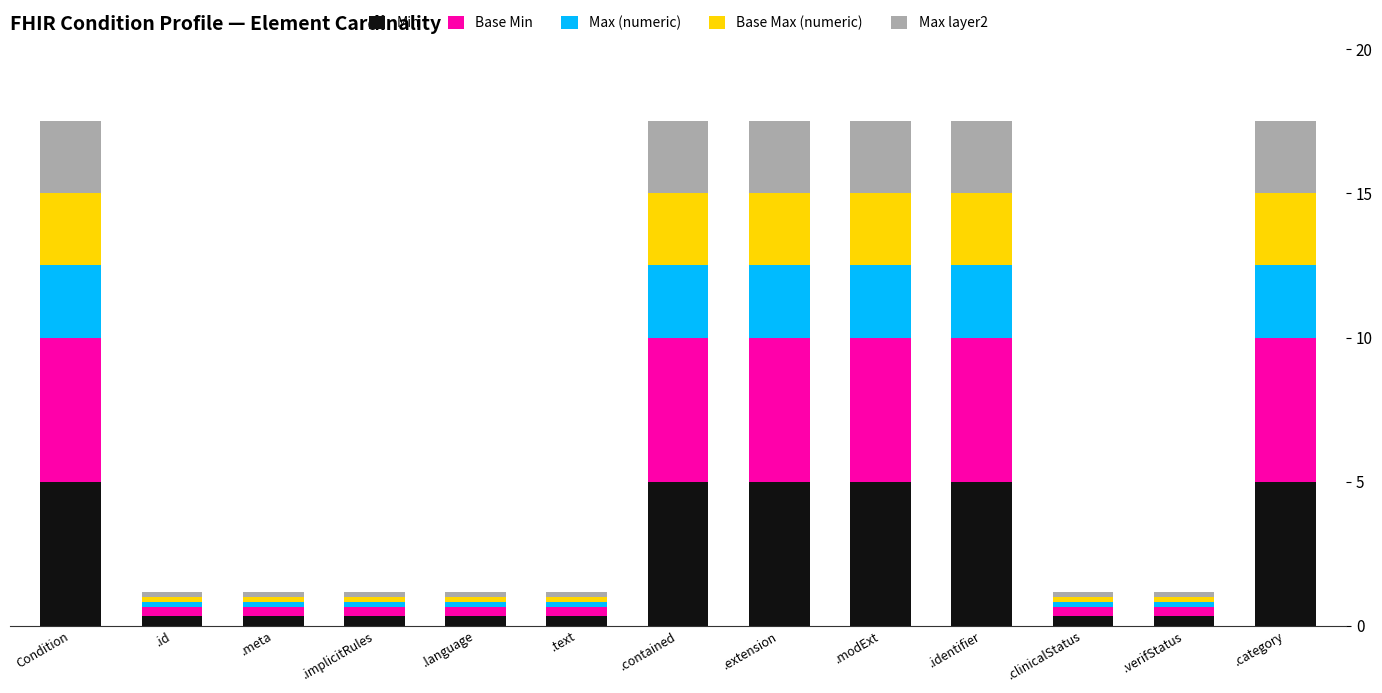

What is the total value across all series at .contained?

17.5